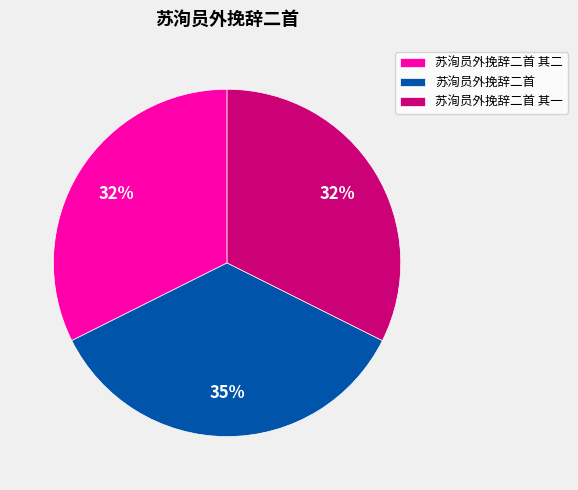

Which slice is the largest?

苏洵员外挽辞二首